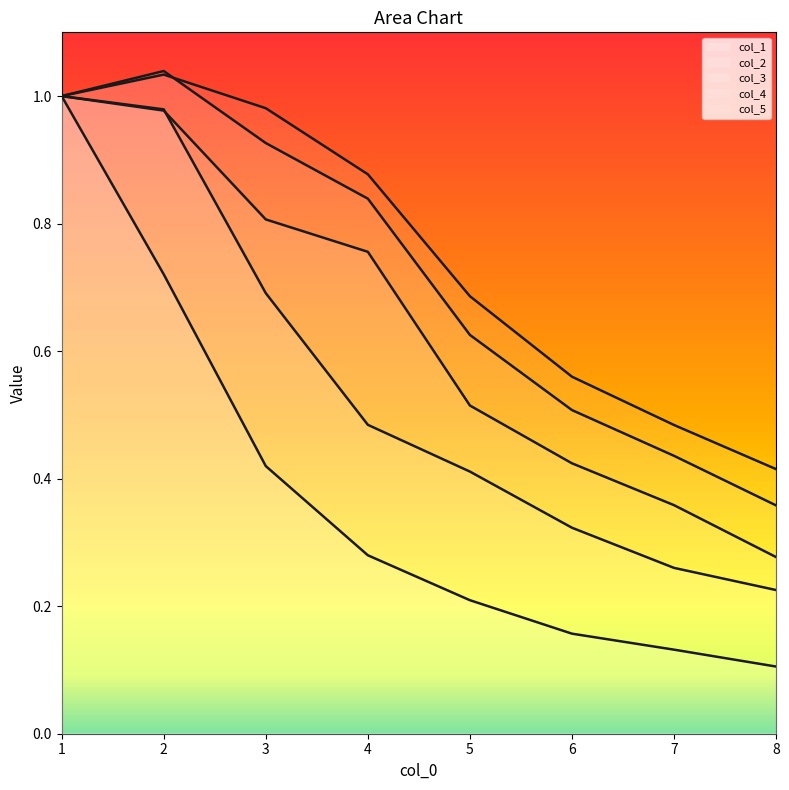

Which series has the largest total across all categories?

col_5